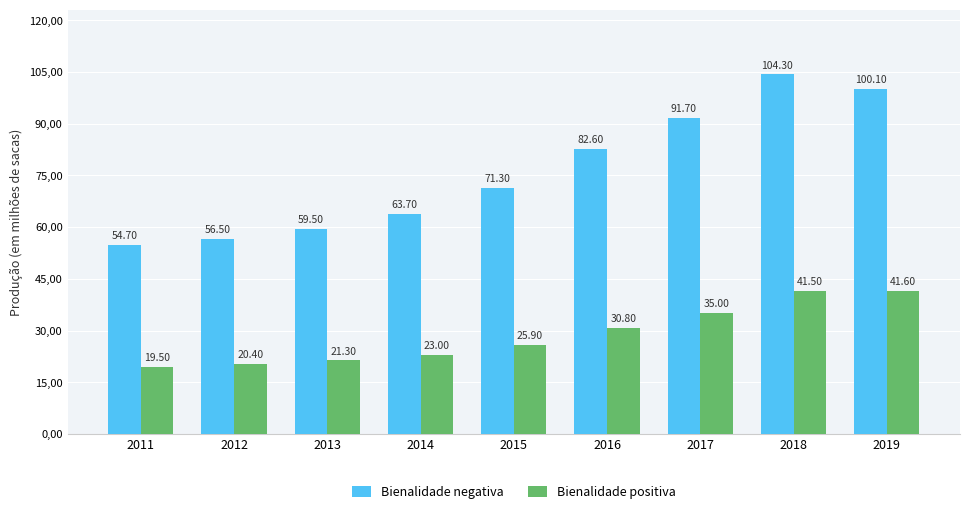

Where is Bienalidade positiva nearest to the value 30550?

2016